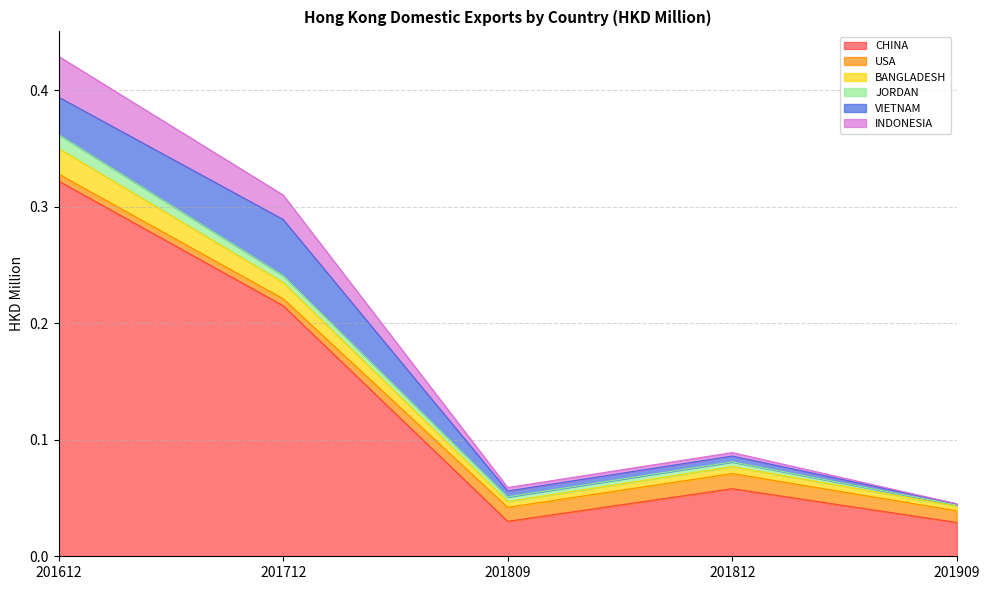

Which category has the highest value in the CHINA series?

201612